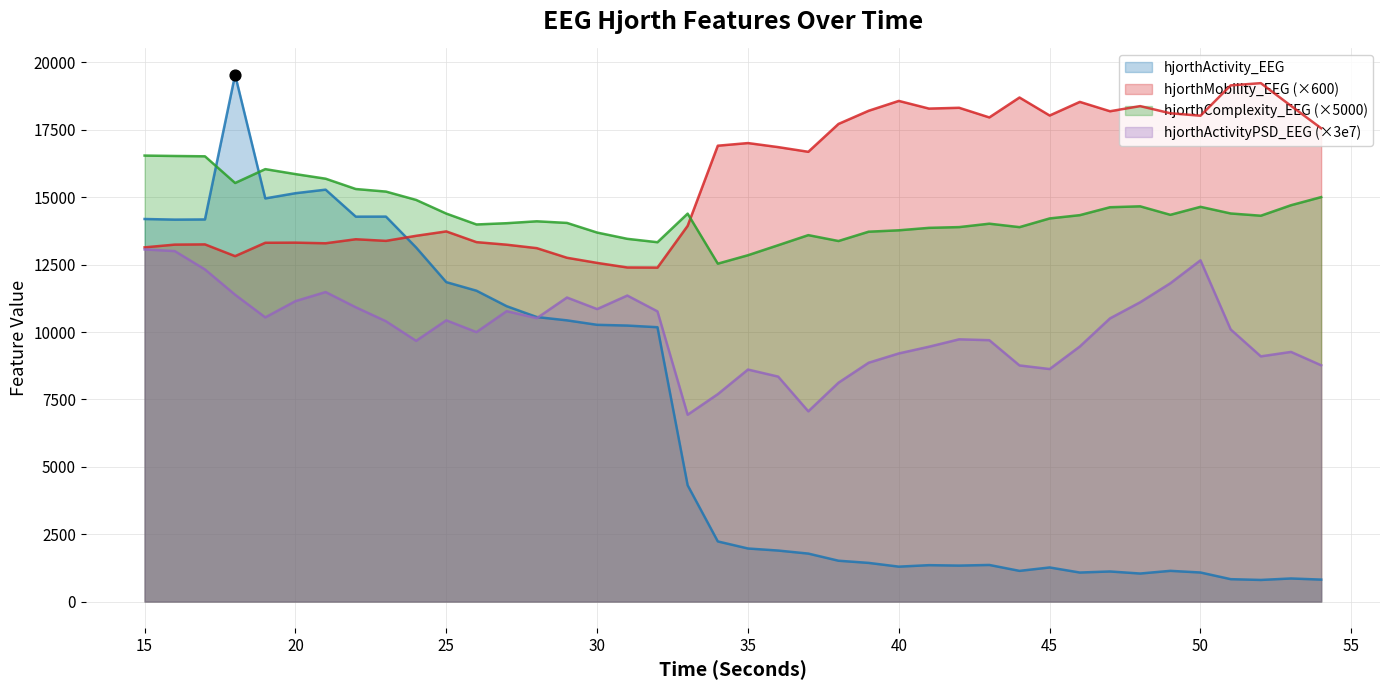

Which series reaches the maximum Y coordinate?

hjorthActivity_EEG